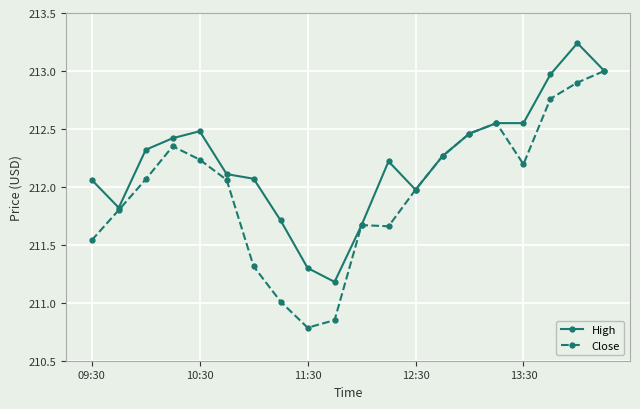

List the series in order of their peak value, highest first.

High, Close